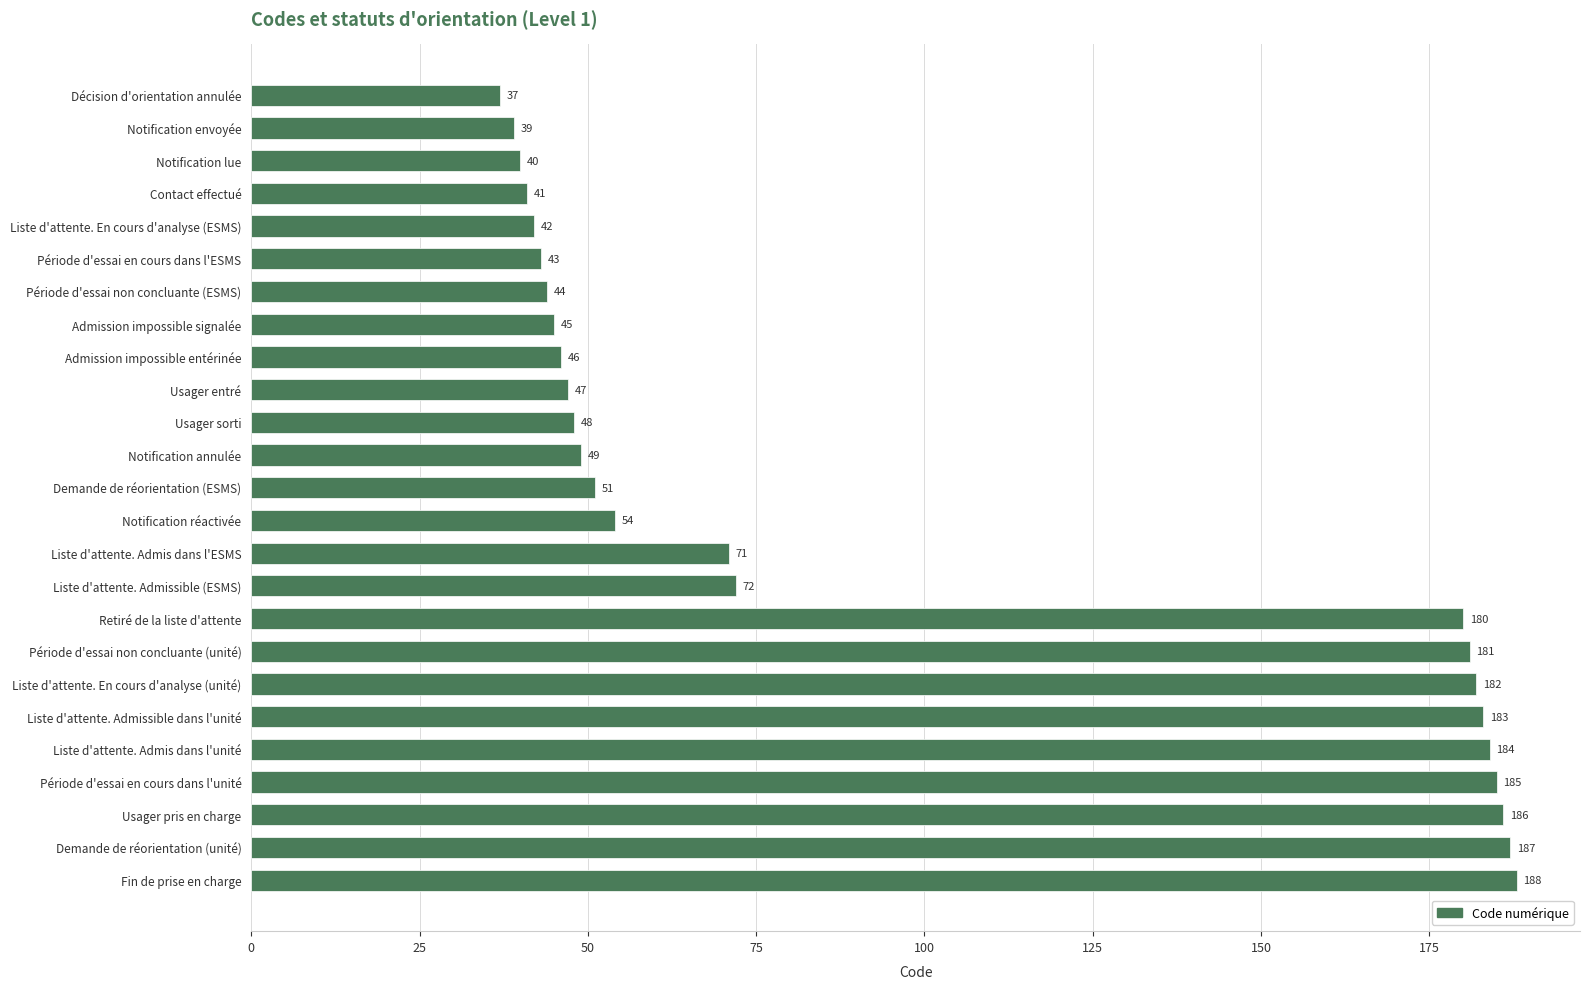

The chart shows a value of 45 at Admission impossible signalée. True or false?

True